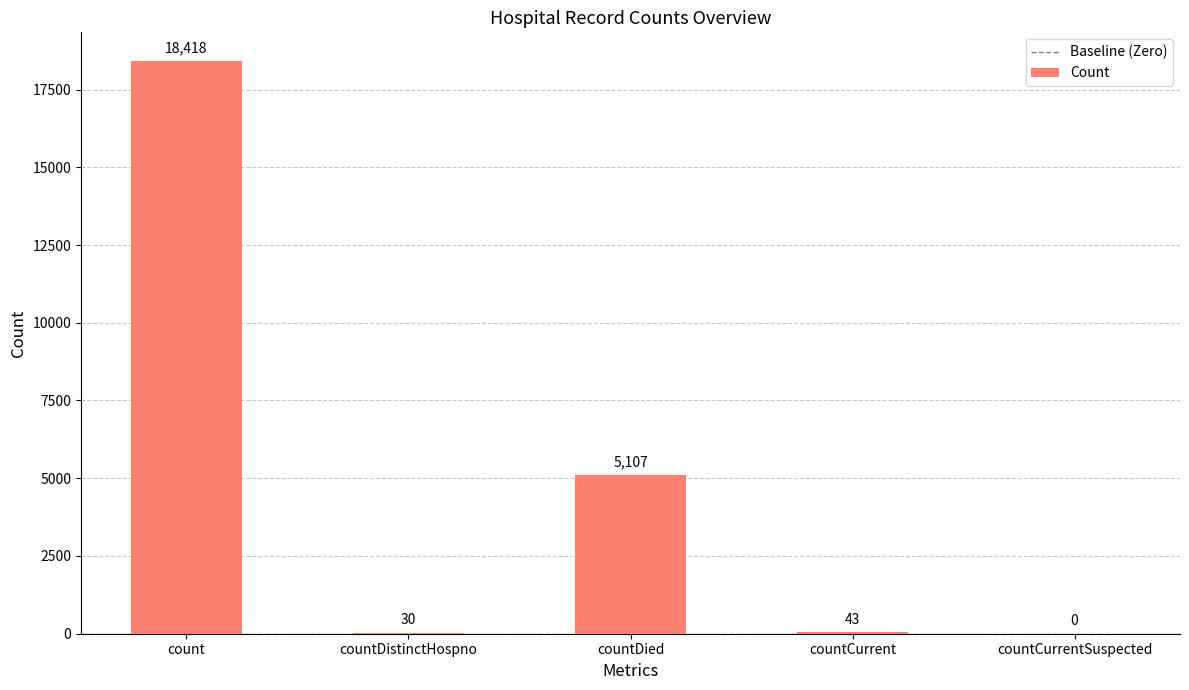

Where is the data nearest to the value 9209?

countDied